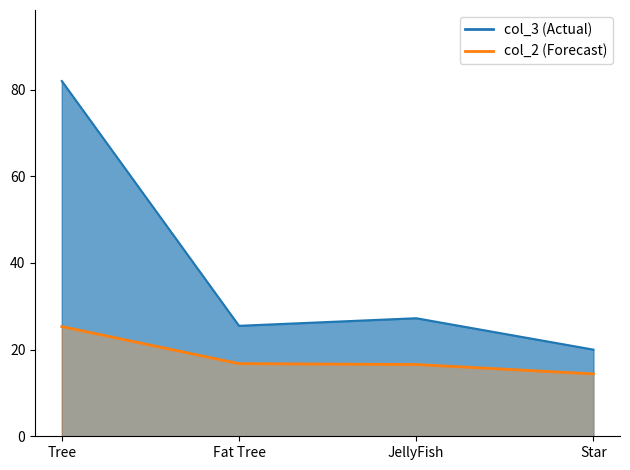

The value of col_3 line at JellyFish is 27.2. True or false?

True